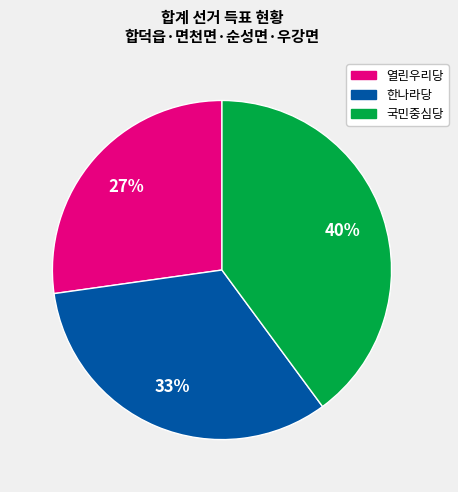

Does any single category account for the majority?

No